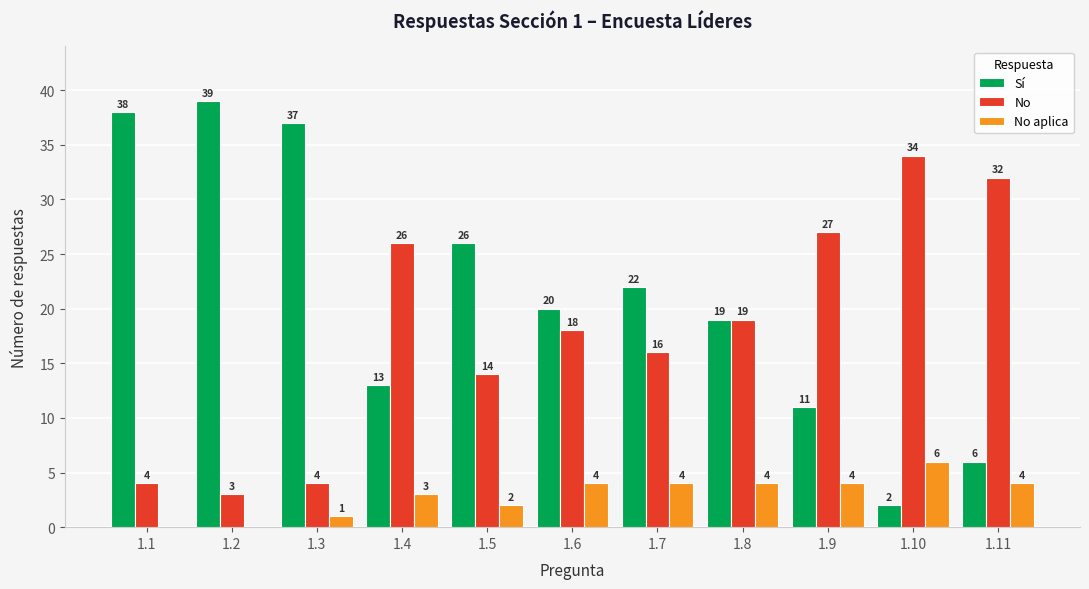

What is the maximum value shown in the chart?

39